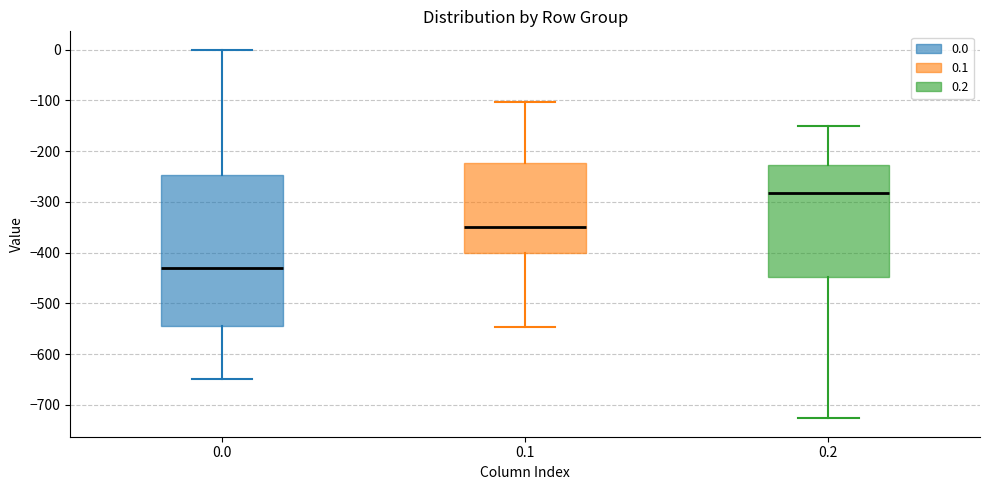

Comparing the boxes themselves (not the whiskers), which one is the tallest?

0.0